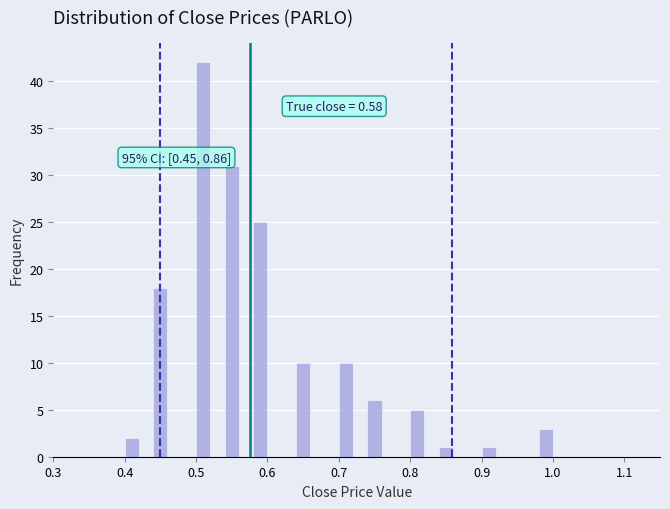

Around what value on the x-axis is the tallest bar? Give the approximate position of its centre, as read against the axis.

0.51